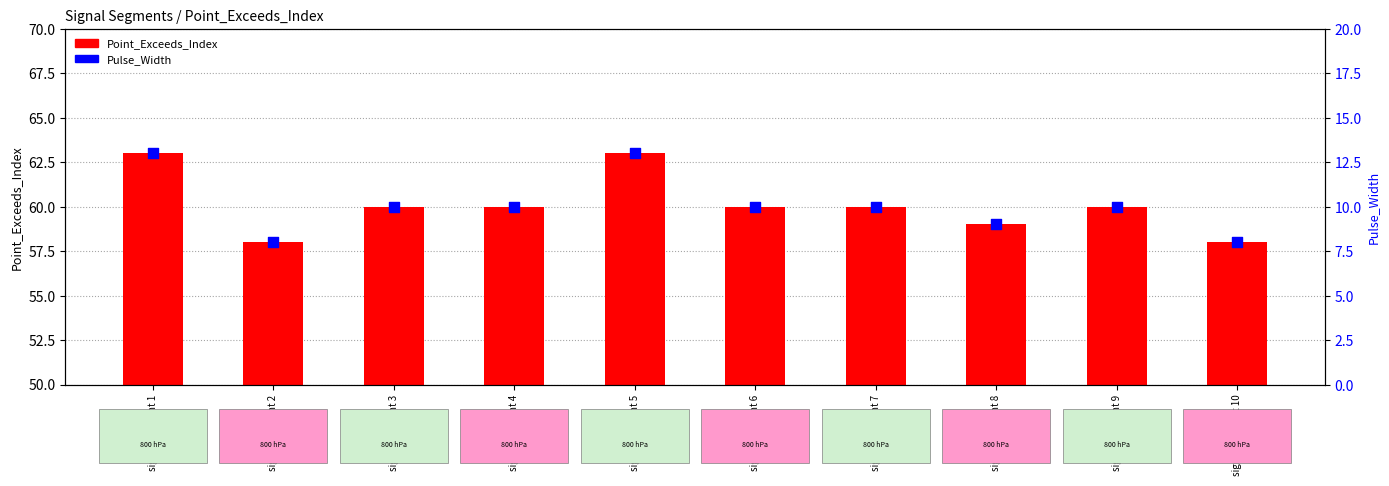

What are all the series names shown in the legend?

Point_Exceeds_Index, Pulse_Width